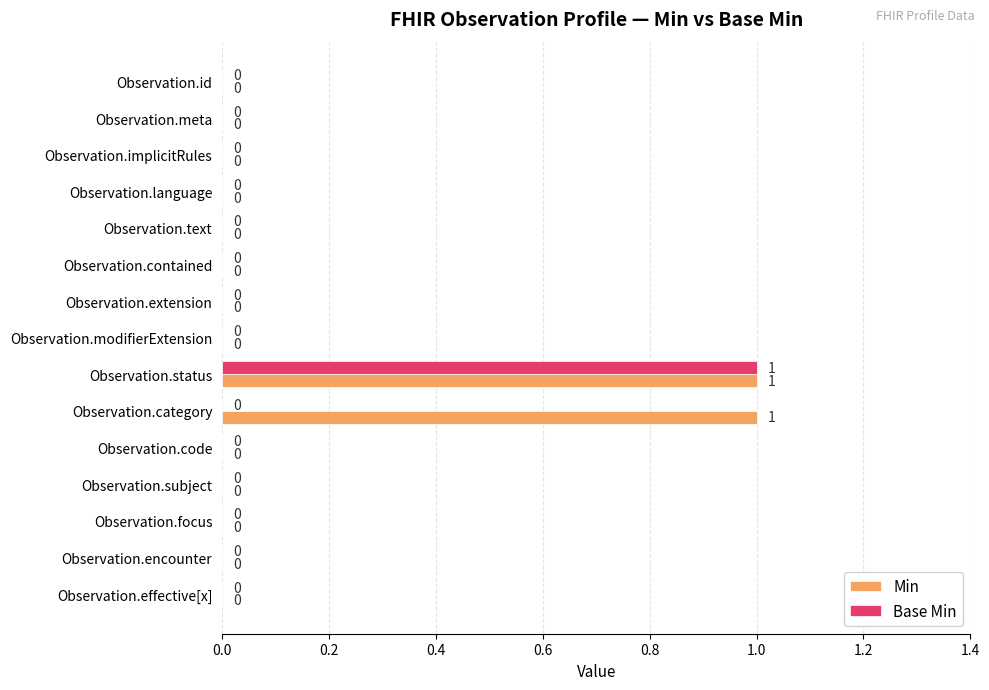

True or false: Min has a value of 0 at Observation.effective[x].

True